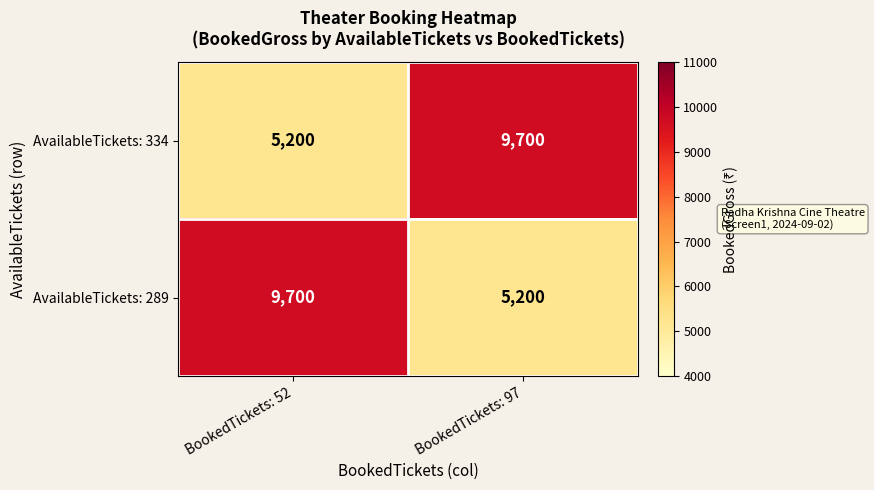

Reading left to right, transcribe all the data shown in this chart.

AvailableTickets: 334: 5200	9700
AvailableTickets: 289: 9700	5200